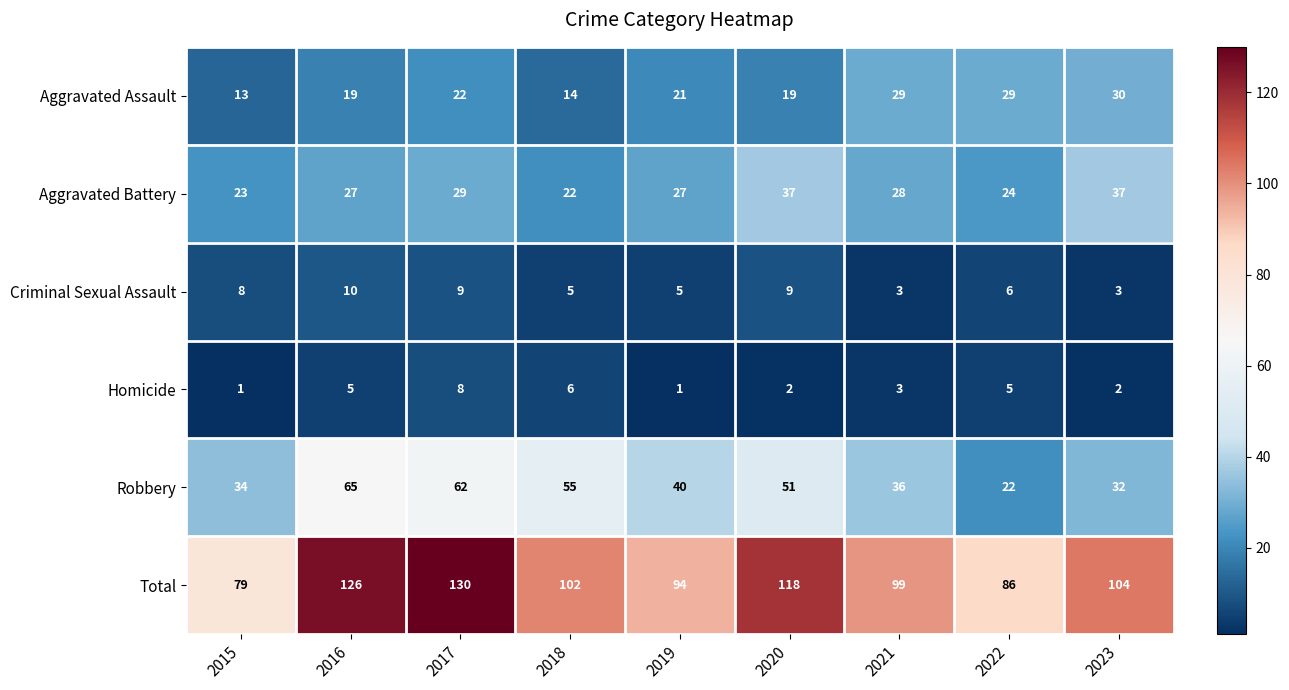

What is the sum of the Aggravated Assault values at 2015 and 2022?

42